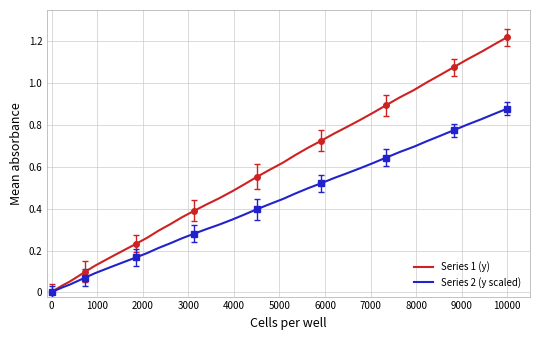

True or false: Series 1 (y) and Series 2 (y scaled) intersect in this chart.

False